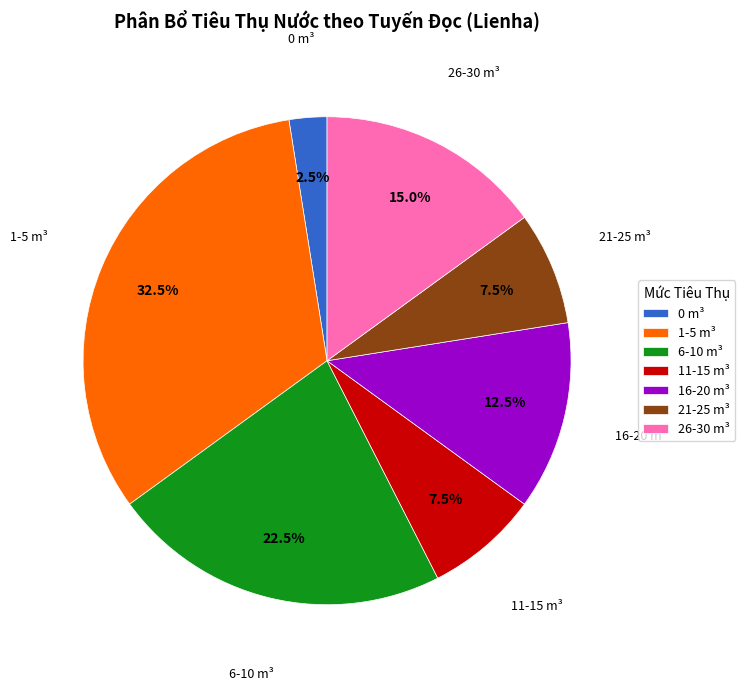

Which slice is the largest?

1-5 m³